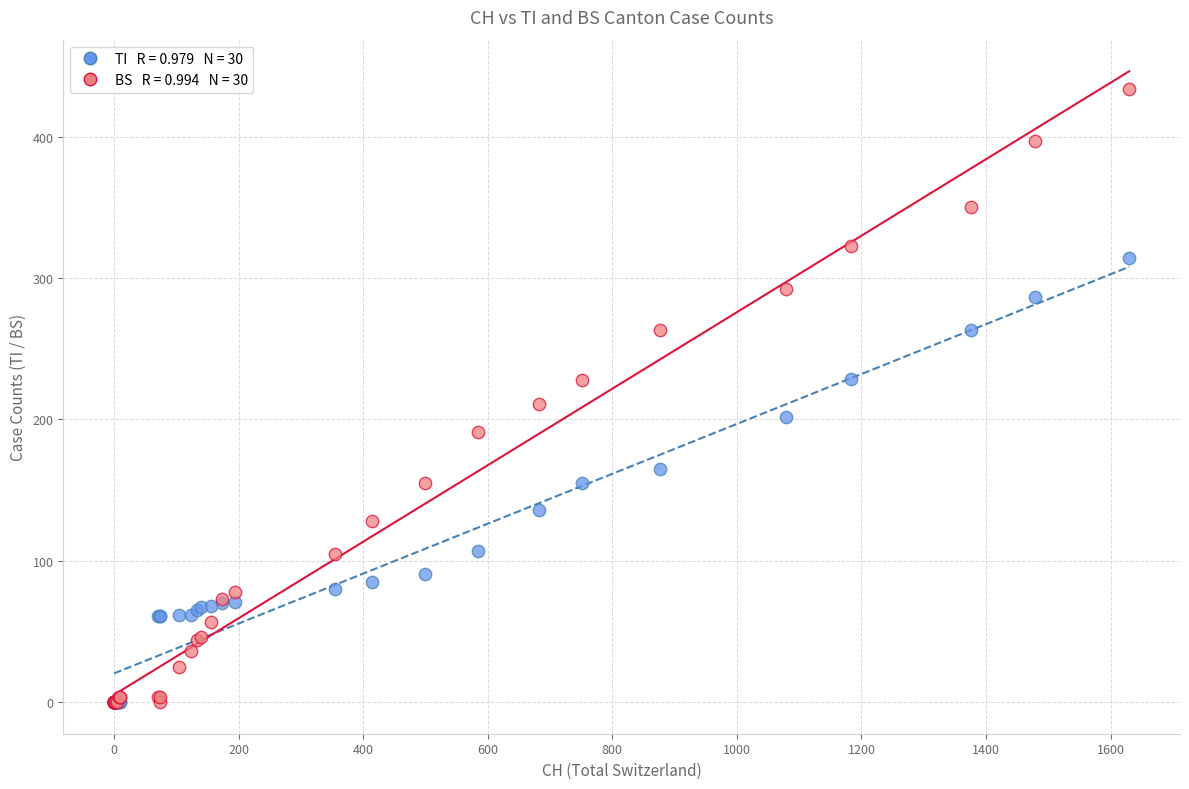

Across all series, what Y value is closest to 217?

211